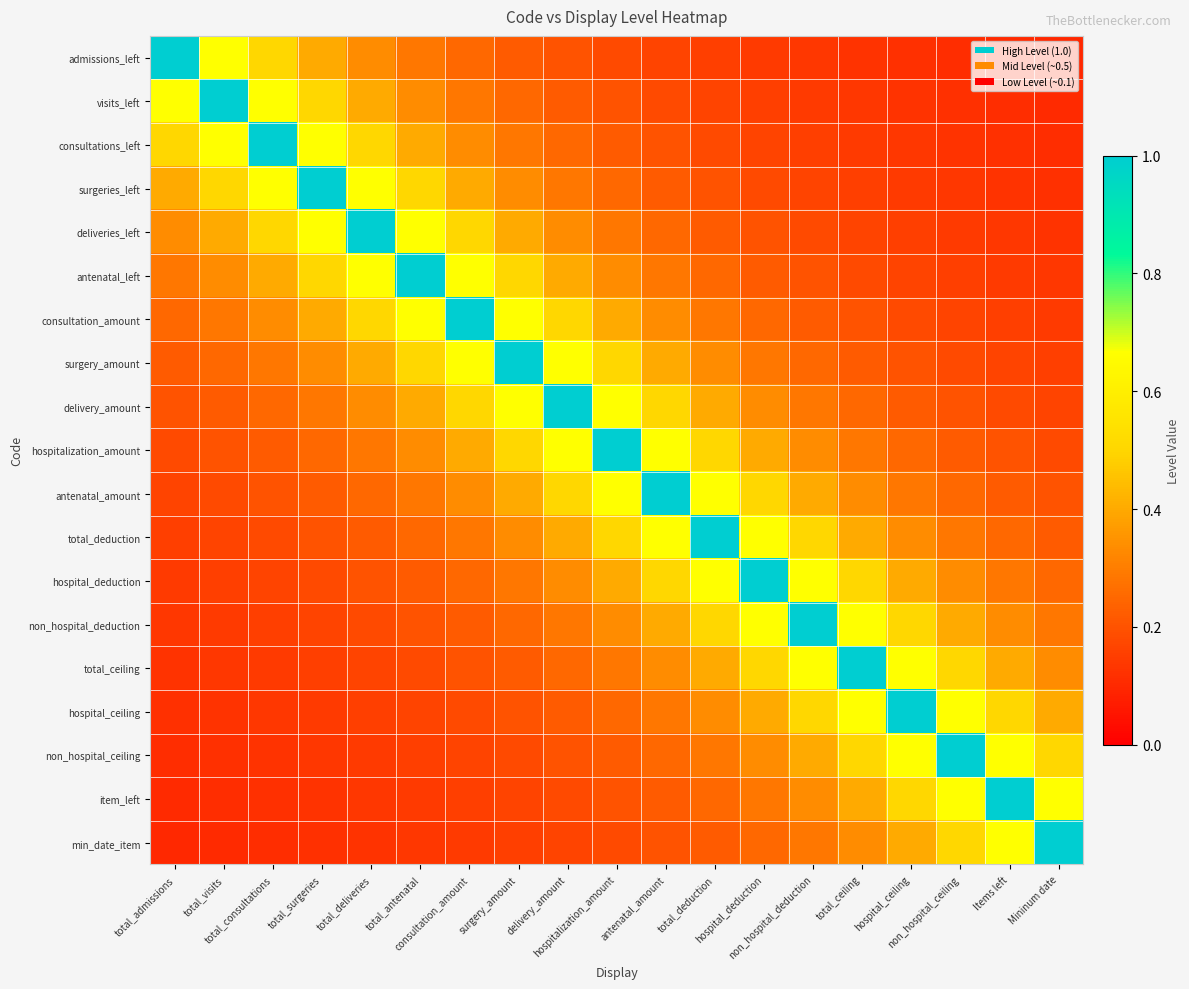

Which series has the largest total across all categories?

hospitalization_amount